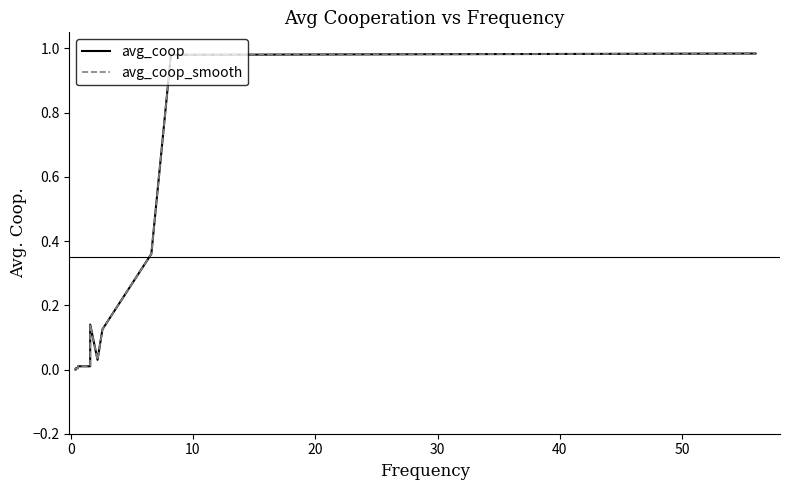

True or false: avg_coop_smooth and avg_coop cross at least once.

False